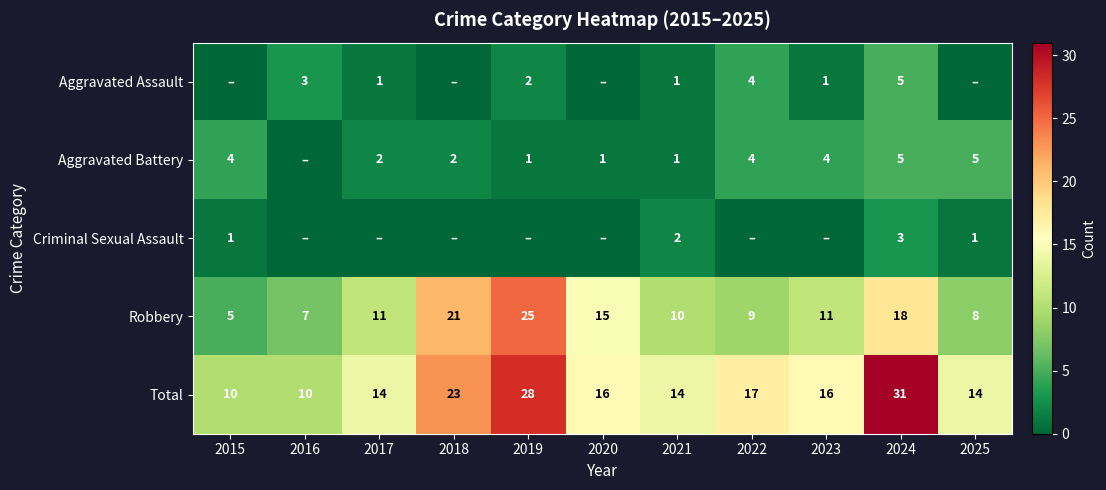

How many values in the Robbery series are below 11?

5